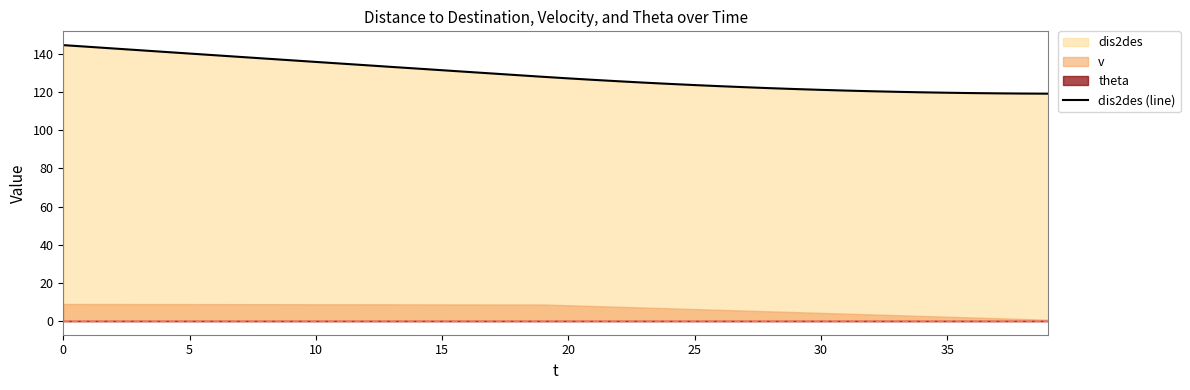

How many data points are less than 128?

20